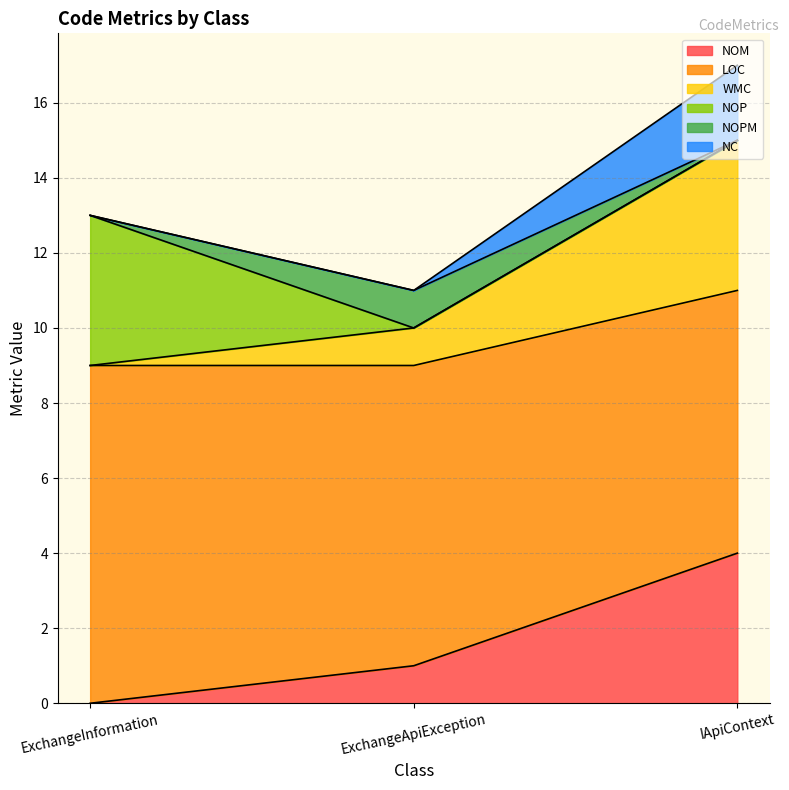

Does the chart have visible grid lines?

Yes